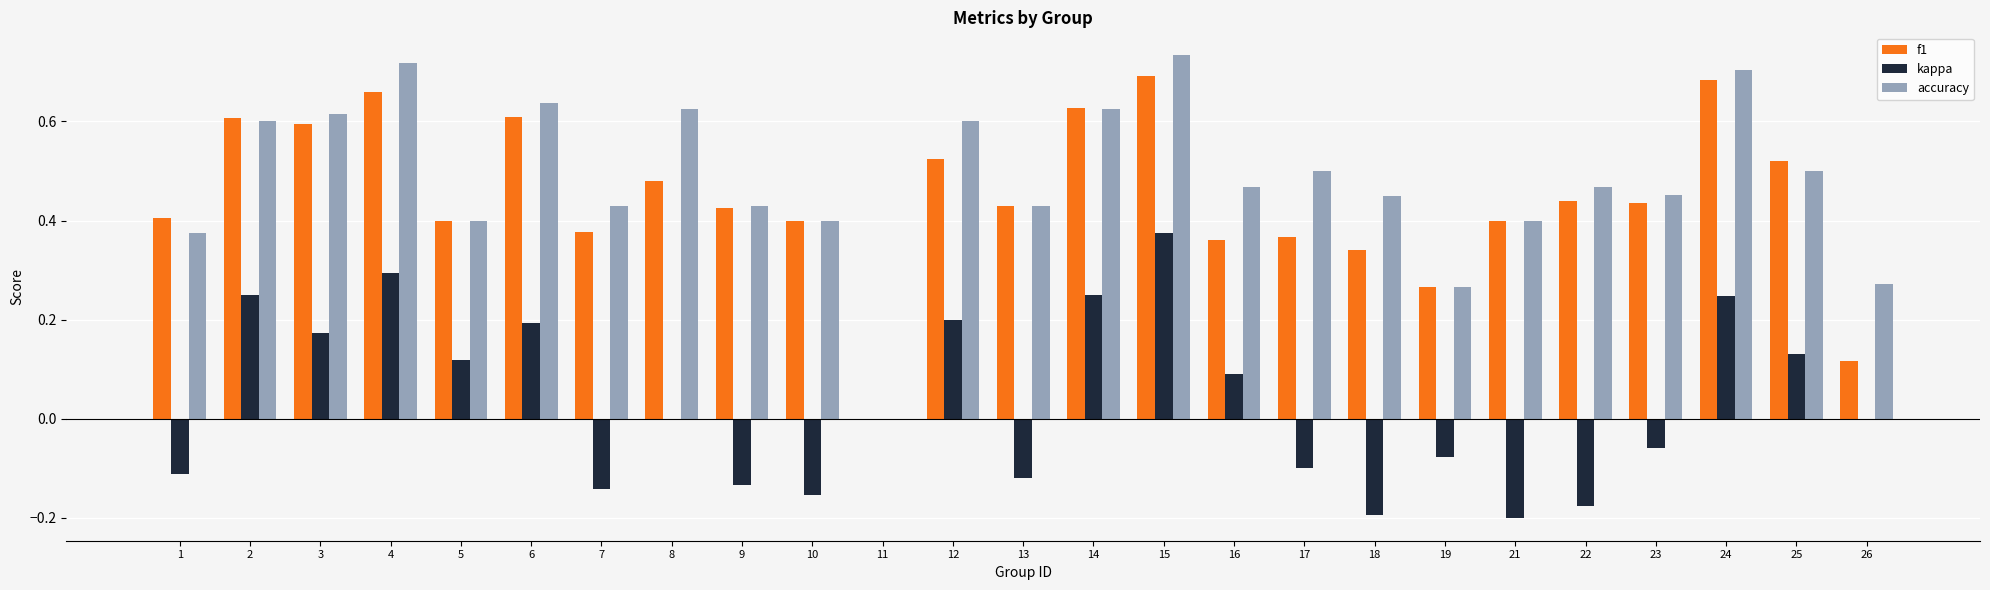

Is the value of f1 at 8 greater than the value of kappa at 16?

Yes